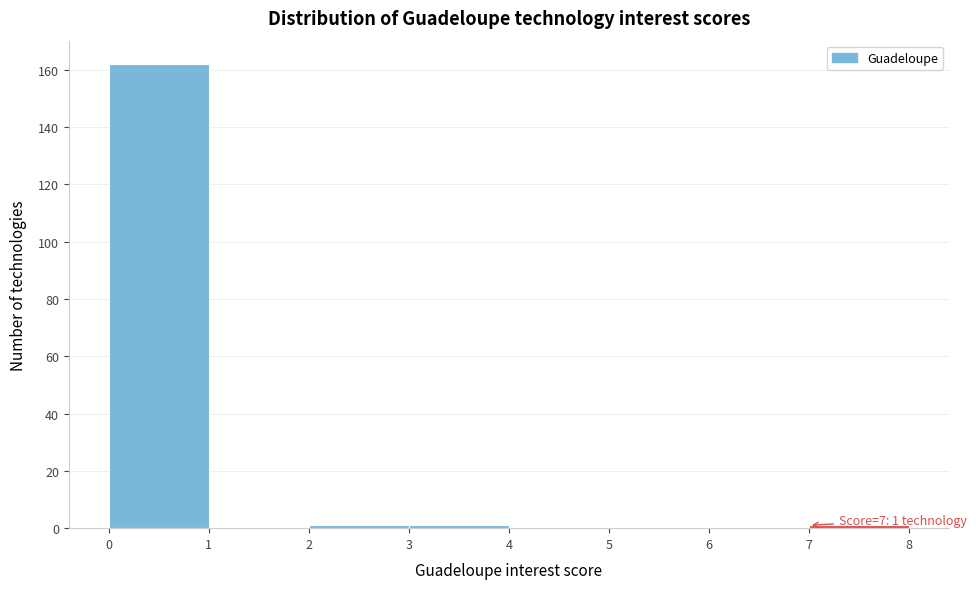

Over which range of the x-axis is the bar tallest?

0 to 1